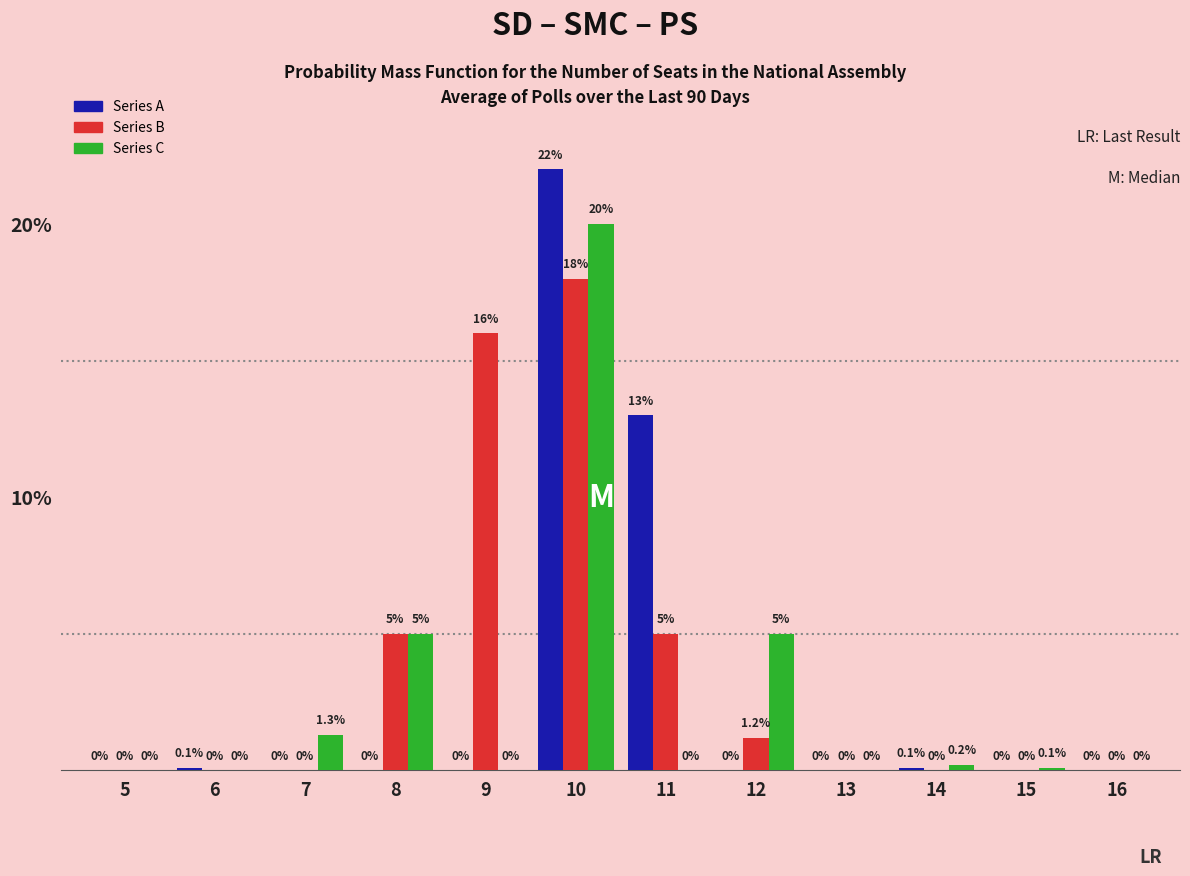

How many data points does each series have?

12